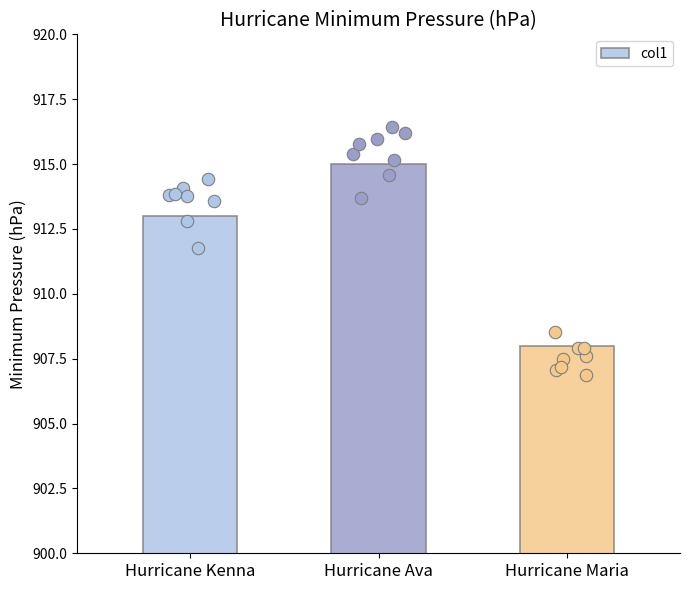

Which has a higher value, Hurricane Ava or Hurricane Maria?

Hurricane Ava